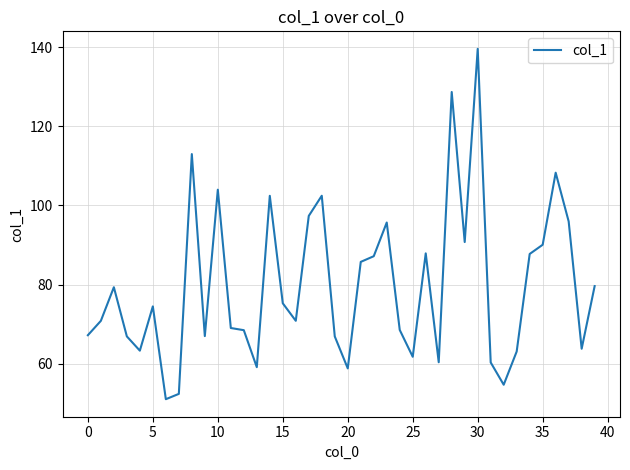

What is the maximum value shown in the chart?

139.6